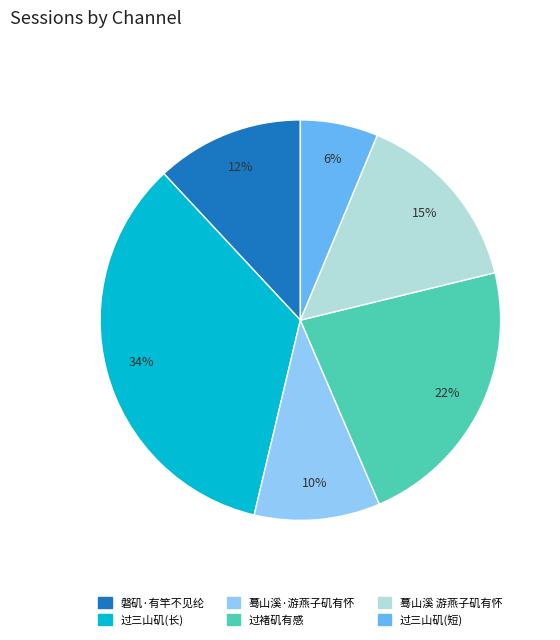

Which slice is the smallest?

过三山矶(短)